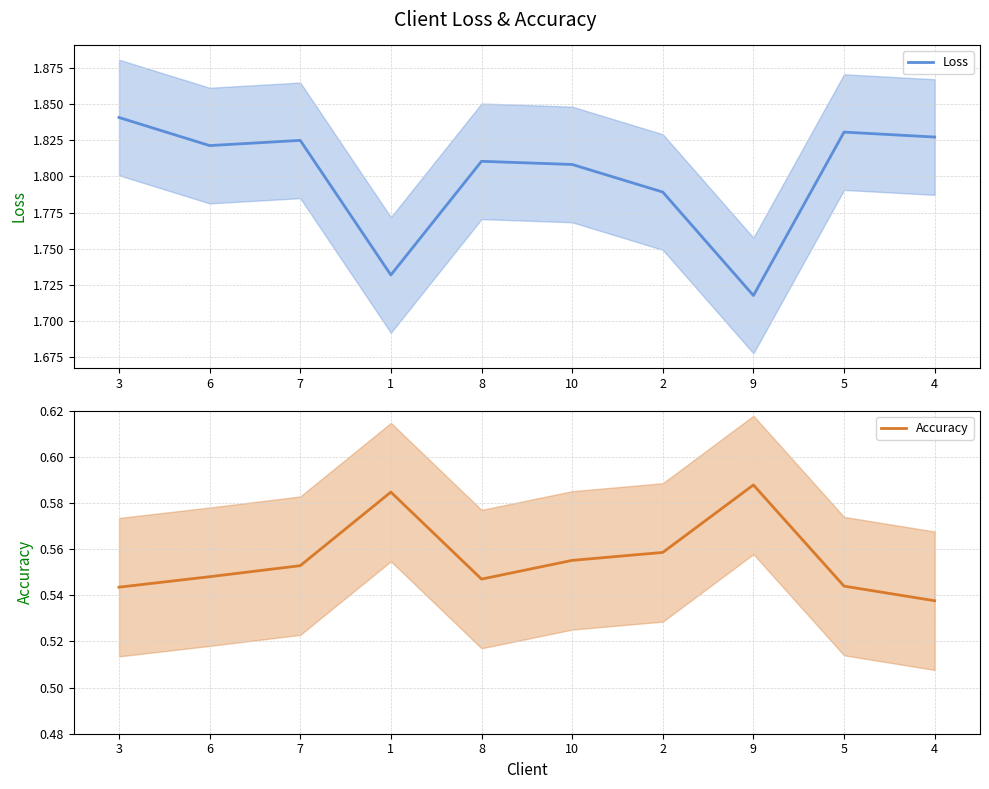

What position from the left is 4?

10